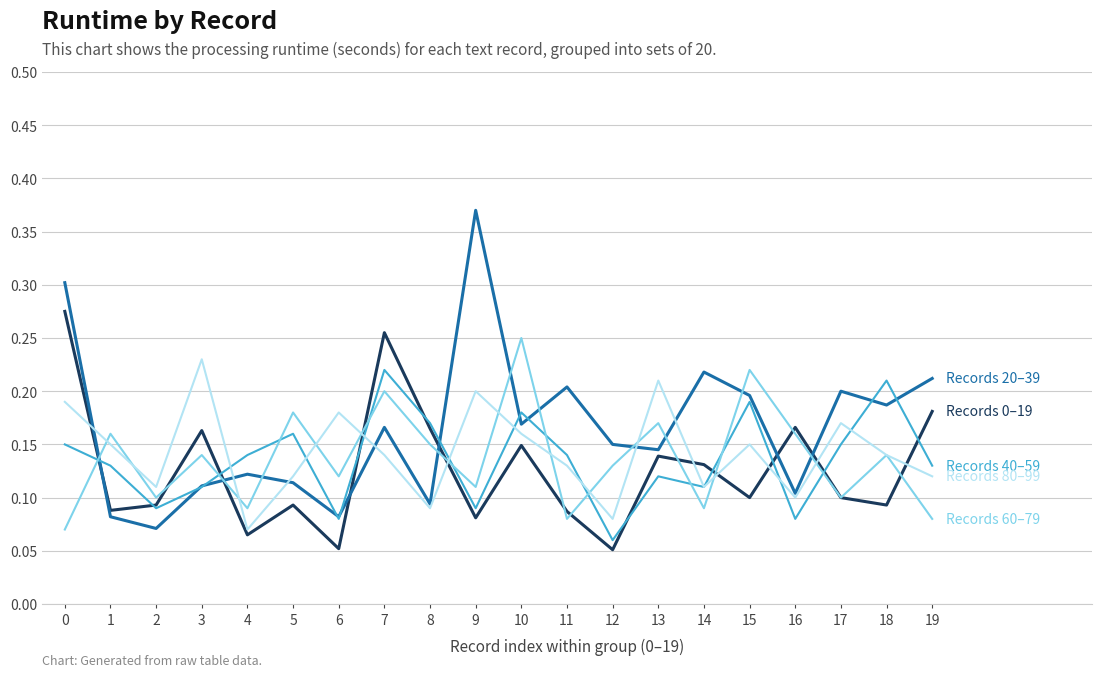

Which label corresponds to the largest value in the chart?

9